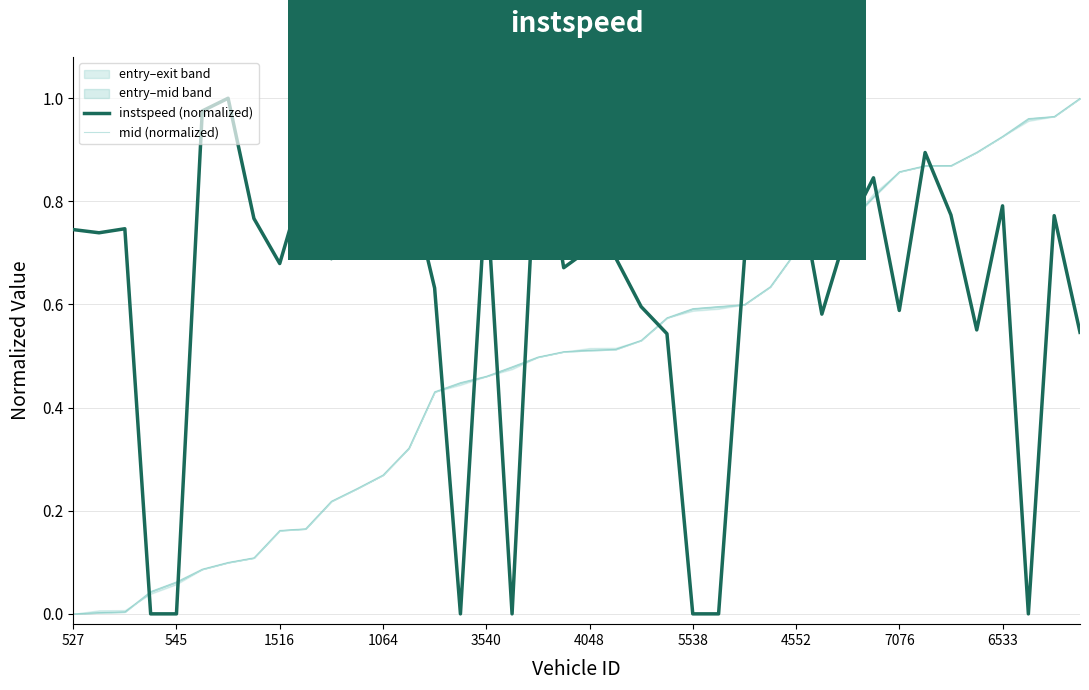

After their last crossing, which series has the higher values: instspeed (normalized) or mid (normalized)?

mid (normalized)